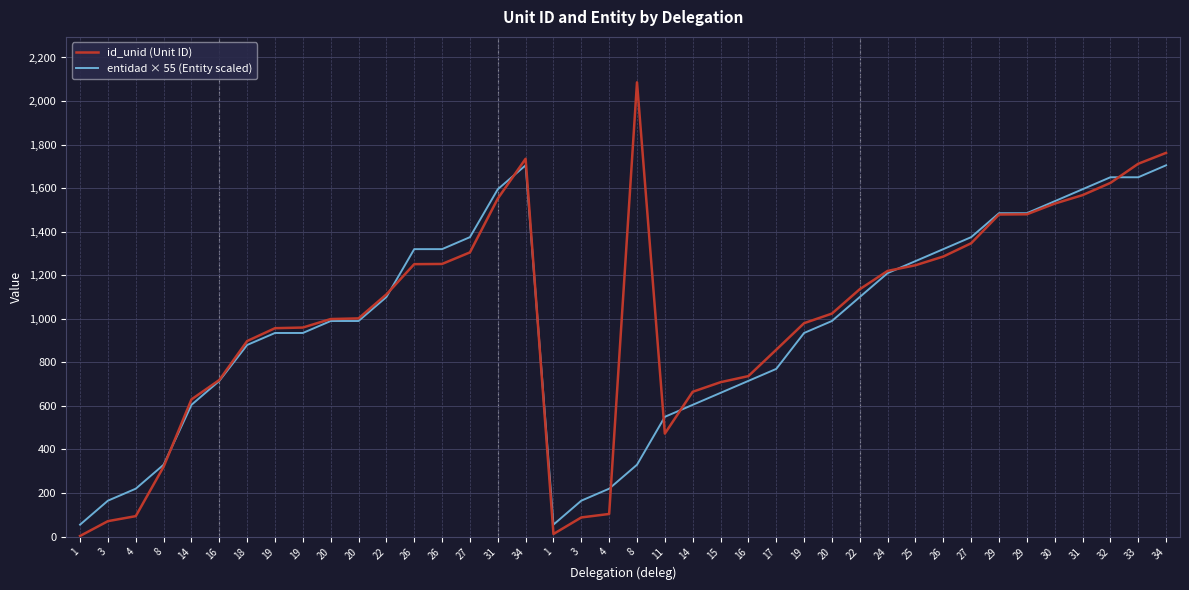

What are all the series names shown in the legend?

id_unid (Unit ID), entidad × 55 (Entity scaled)